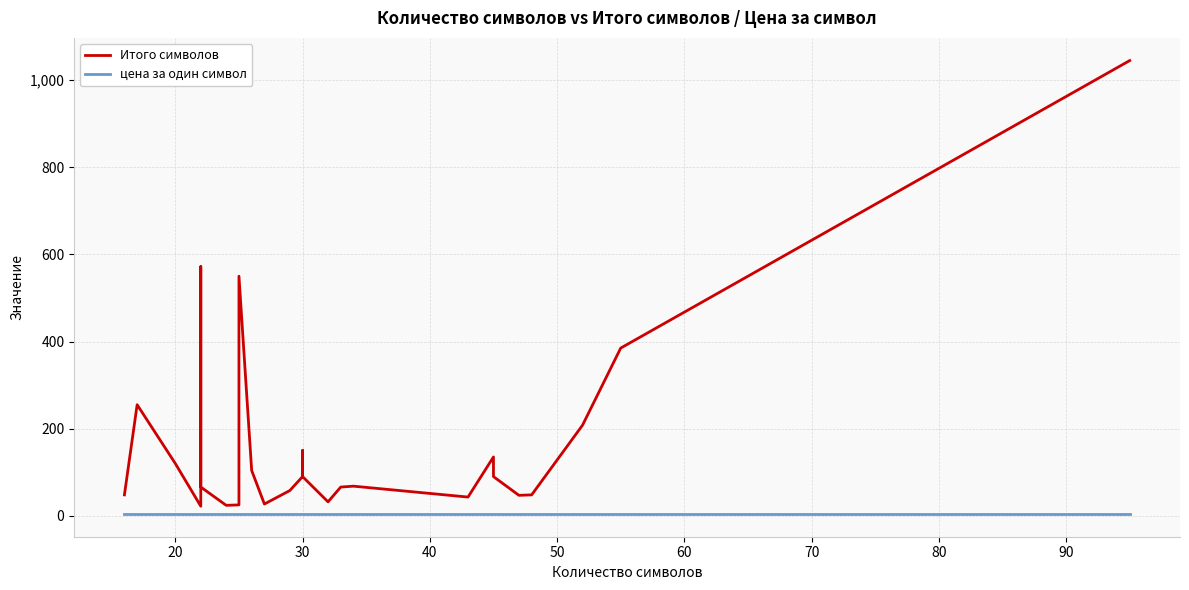

True or false: Итого символов and цена за один символ cross at least once.

False